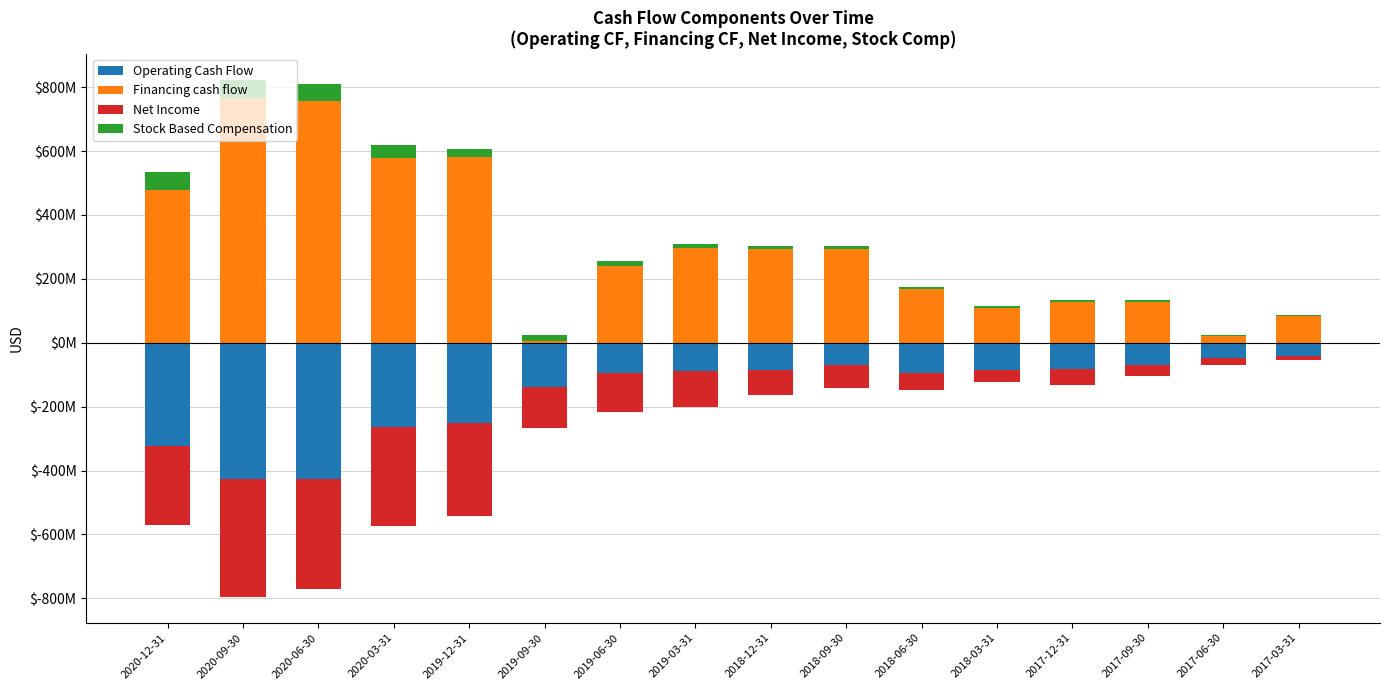

Which has a higher value, 2020-09-30 or 2017-03-31?

2017-03-31